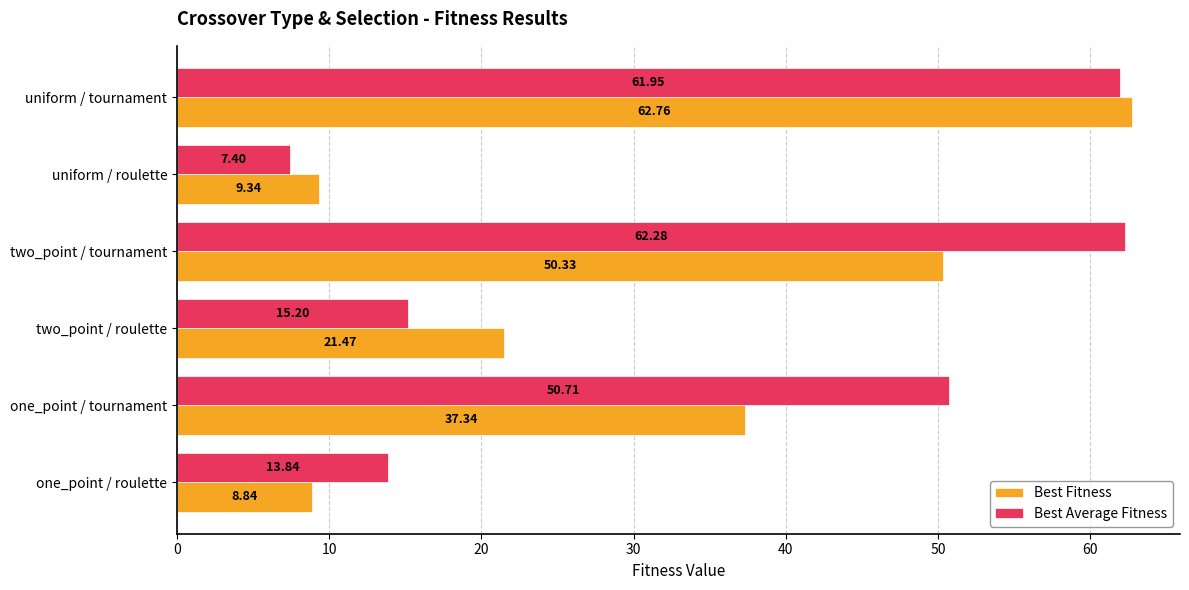

Count the number of data series in this chart.

2